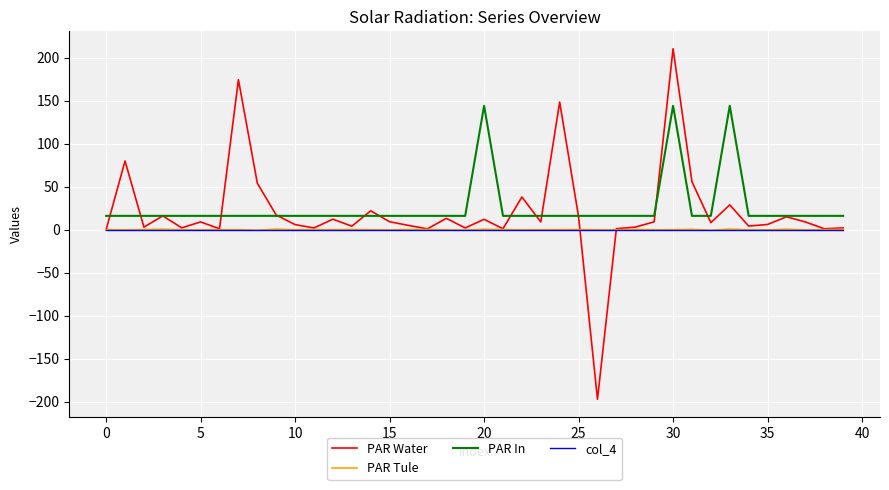

Which series has the largest range (max minus min)?

PAR Water